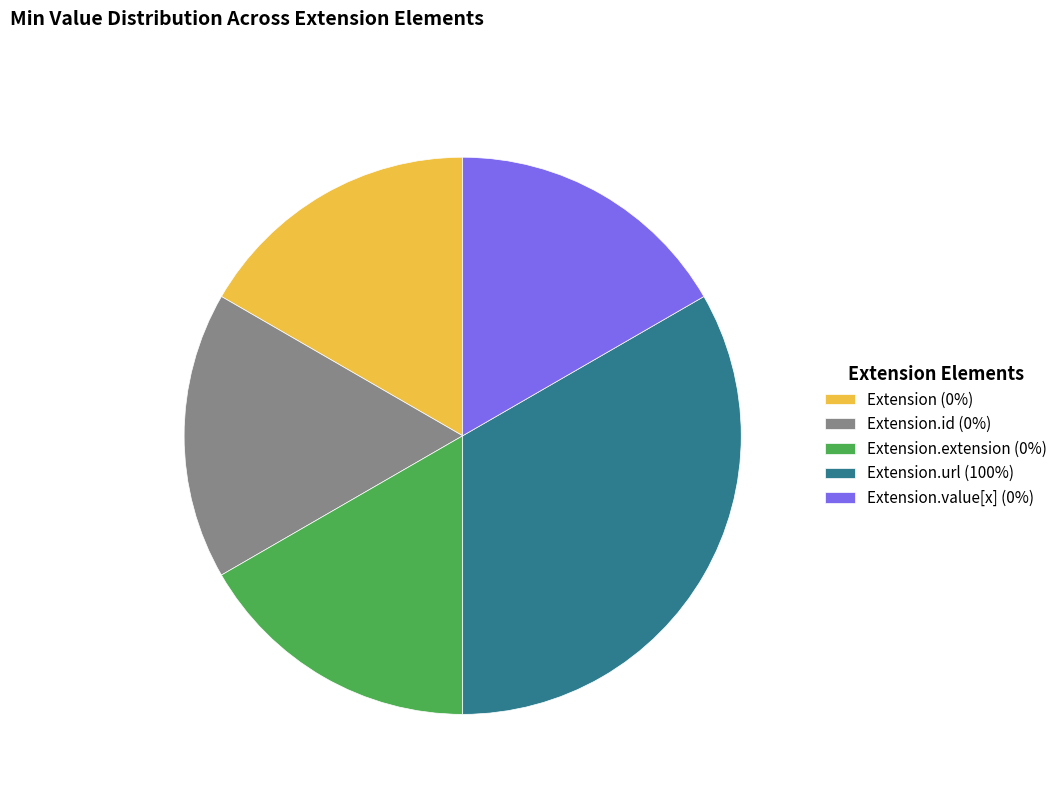

How many slices are in this pie chart?

5